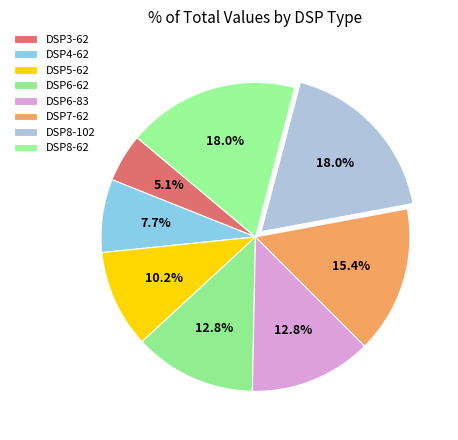

What percentage is NOT represented by DSP8-62?

82.0%